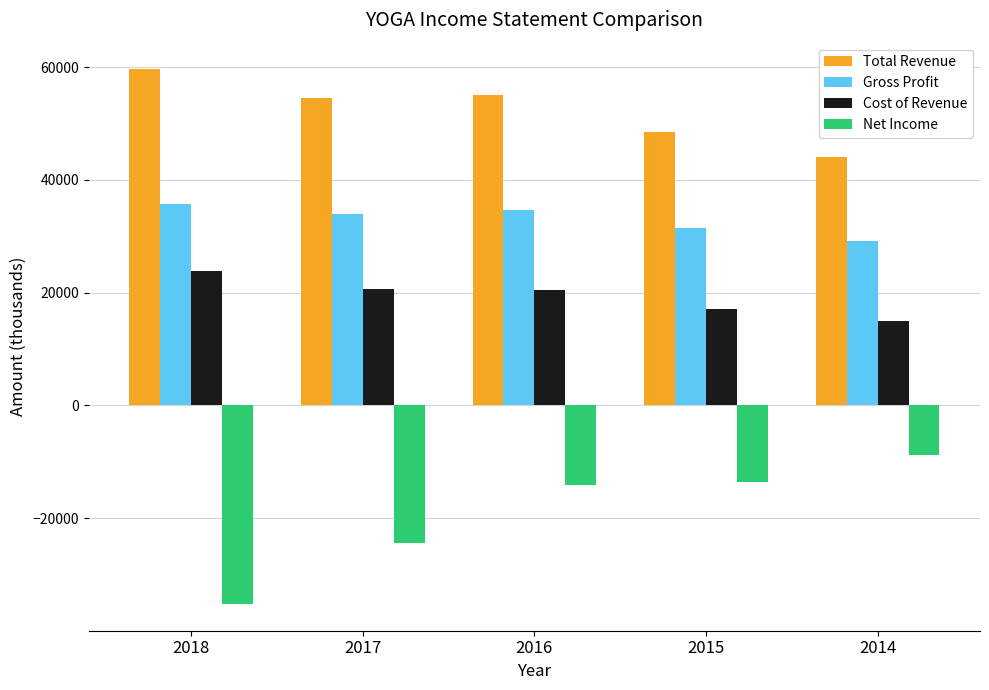

Read the Gross Profit value at 2018, to the nearest 10.

35800